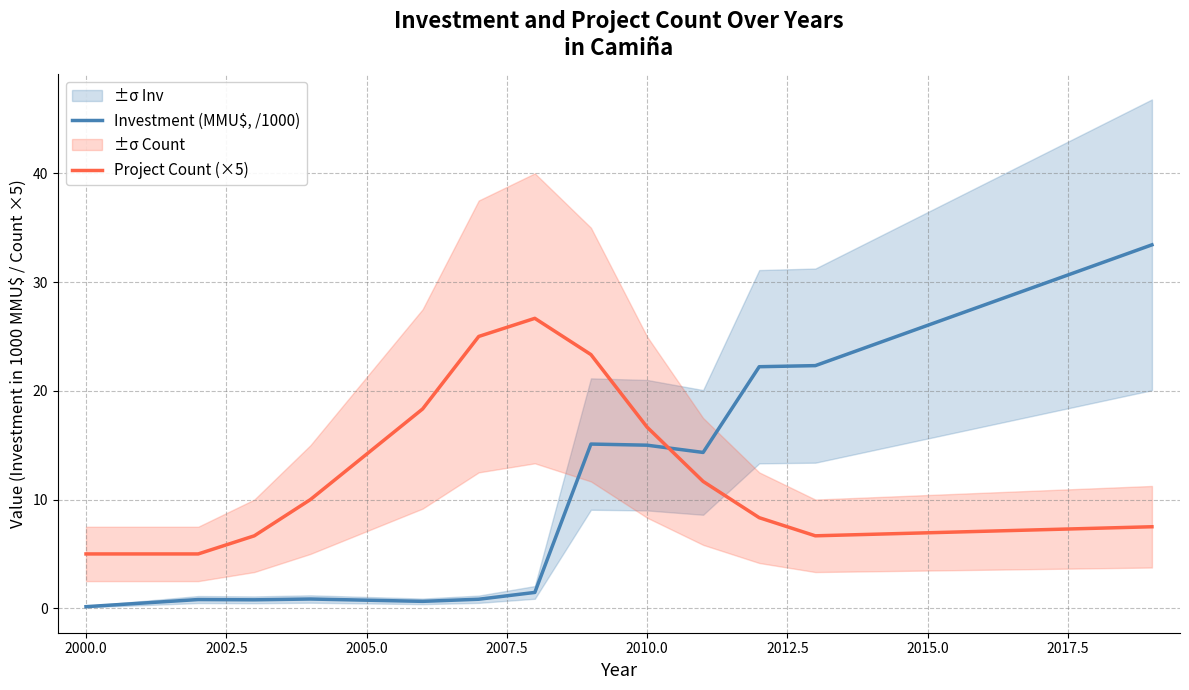

Which series has the largest range (max minus min)?

Investment (MMU$, /1000)